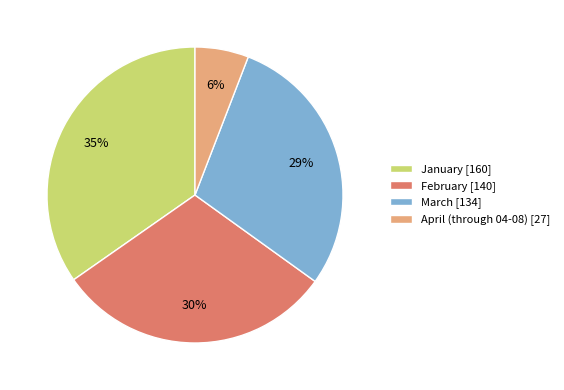

Combined, do March [134] and April (through 04-08) [27] account for over 50%?

No